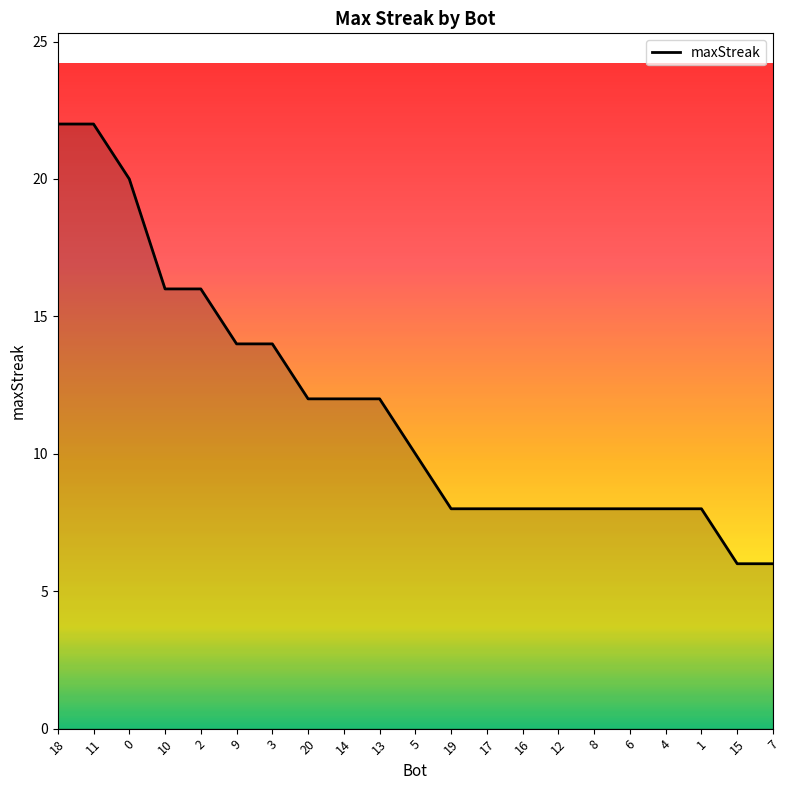

Reading left to right, transcribe all the data shown in this chart.

18=22	11=22	0=20	10=16	2=16	9=14	3=14	20=12	14=12	13=12	5=10	19=8	17=8	16=8	12=8	8=8	6=8	4=8	1=8	15=6	7=6